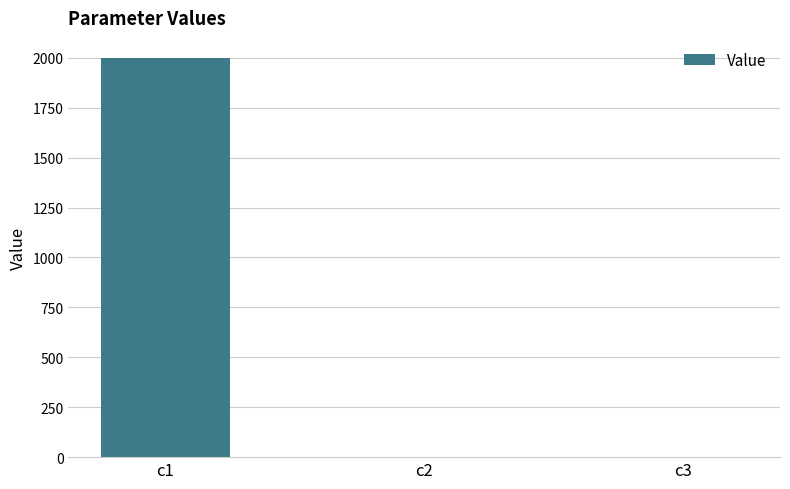

What is the sum of all values?

2000.1